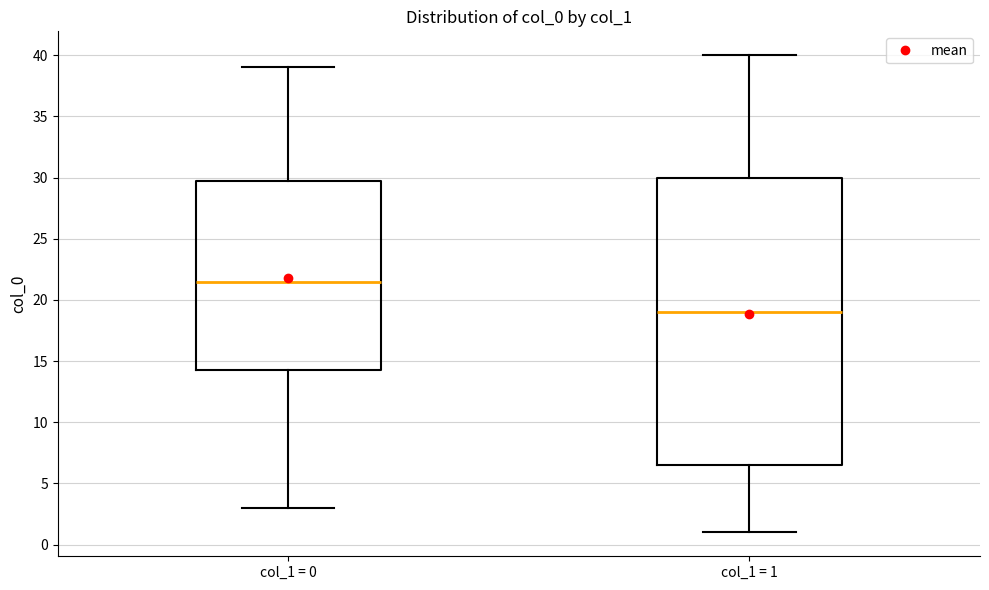

Where is the upper edge of the box for col_1 = 1 on the y-axis? The values are not printed on the chart, so give them approximately, as read against the axis.

30.0